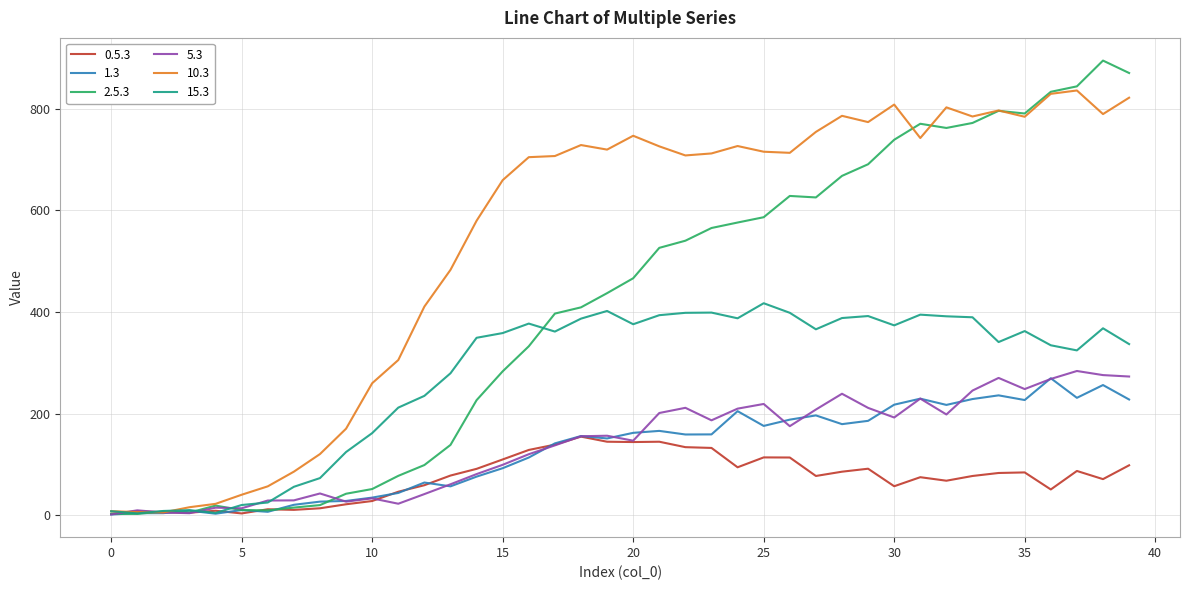

Which series has the largest range (max minus min)?

2.5.3